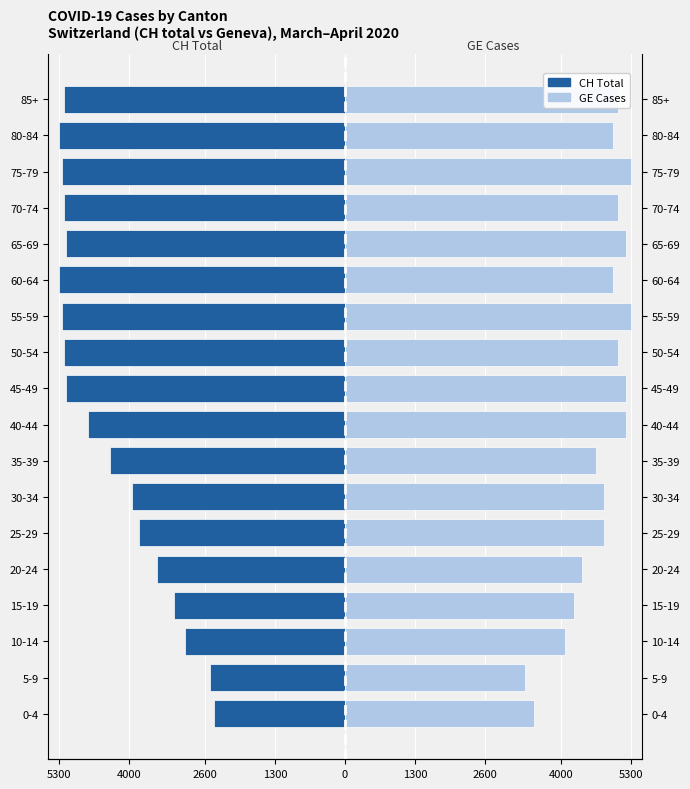

Reading right to left, list all the values displayed in this chart.

CH Total: -5210.6	-5300.0	-5248.9	-5210.6	-5172.3	-5300.0	-5248.9	-5210.6	-5172.3	-4763.6	-4367.7	-3946.3	-3818.6	-3486.5	-3180.0	-2962.9	-2503.1	-2426.5
GE Cases: 5055.4	4973.8	5300.0	5055.4	5218.5	4973.8	5300.0	5055.4	5218.5	5218.5	4647.7	4810.8	4810.8	4403.1	4240.0	4076.9	3343.1	3506.2